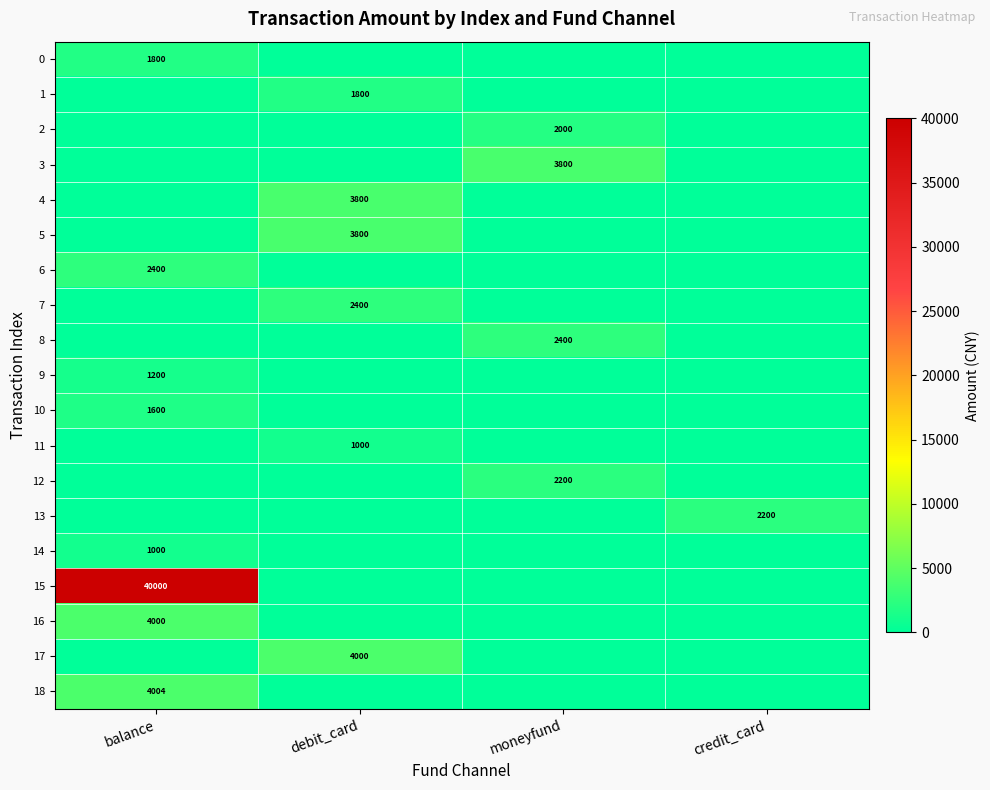

True or false: 4 has a value of 3800 at debit_card.

True